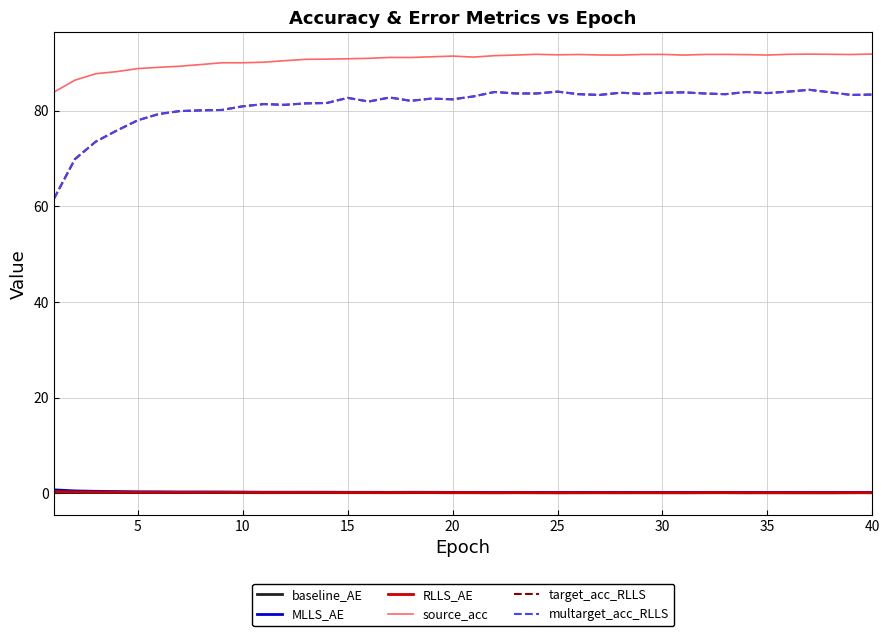

Does the chart display data point markers on the line(s)?

No